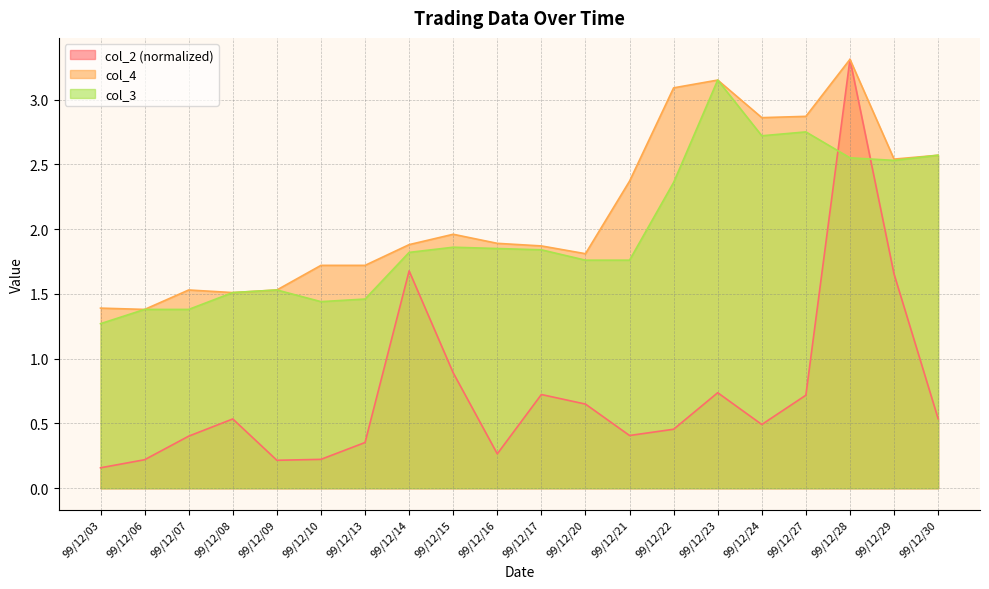

Rank the categories by col_4 value from lowest to highest.

99/12/06, 99/12/03, 99/12/08, 99/12/07, 99/12/09, 99/12/10, 99/12/13, 99/12/20, 99/12/17, 99/12/14, 99/12/16, 99/12/15, 99/12/21, 99/12/29, 99/12/30, 99/12/24, 99/12/27, 99/12/22, 99/12/23, 99/12/28